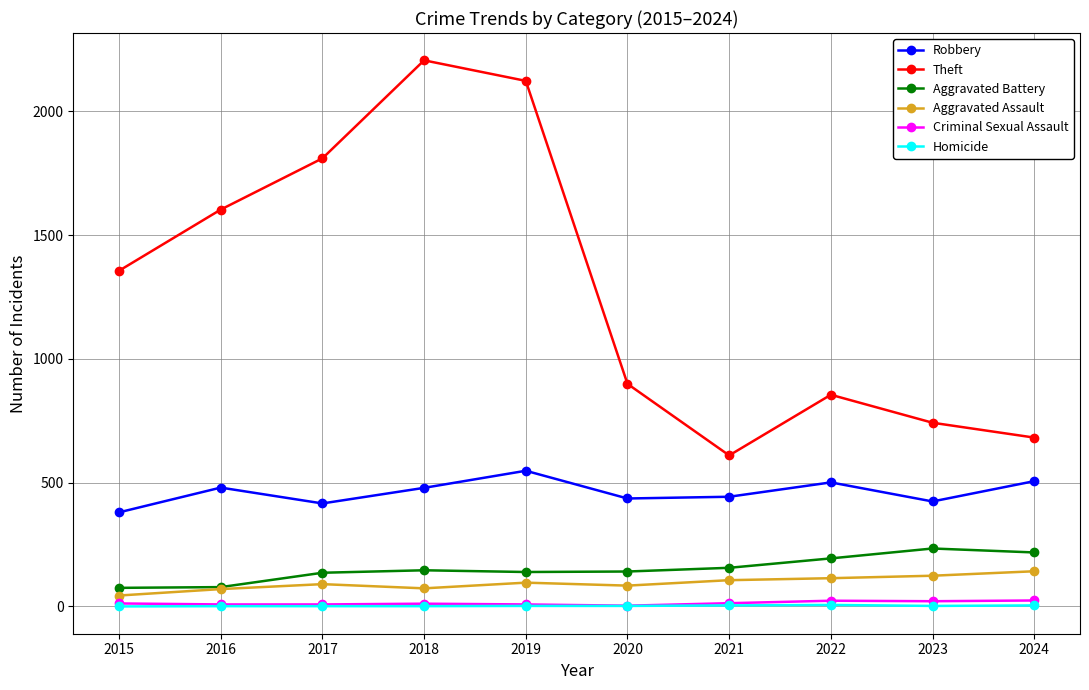

True or false: Robbery and Aggravated Battery intersect in this chart.

False